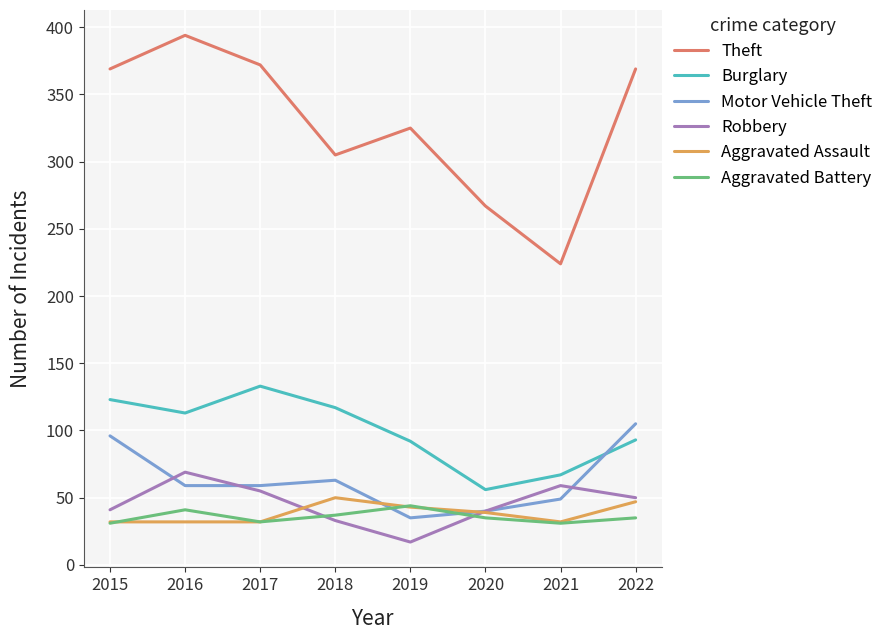

The value of Aggravated Assault at 2015 is 32. True or false?

True